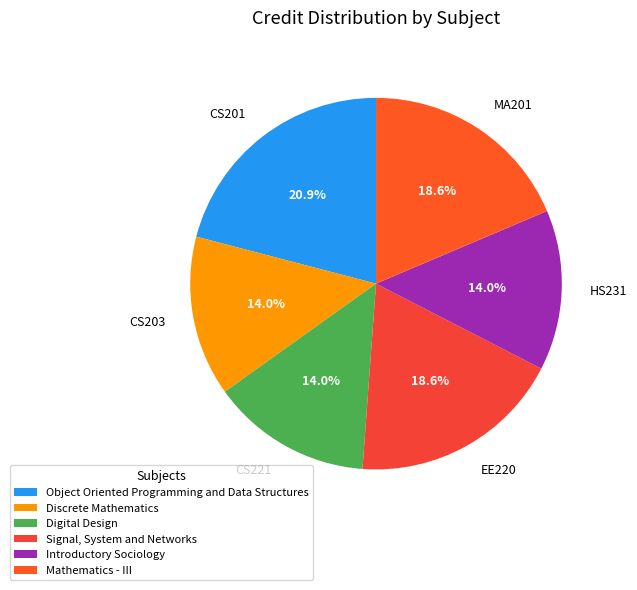

True or false: Object Oriented Programming and Data Structures accounts for 21% of the total.

True